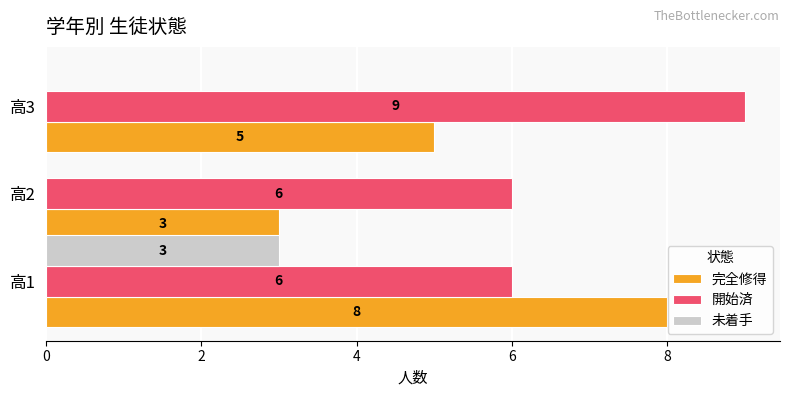

What is the total value across all series at 高2?

9